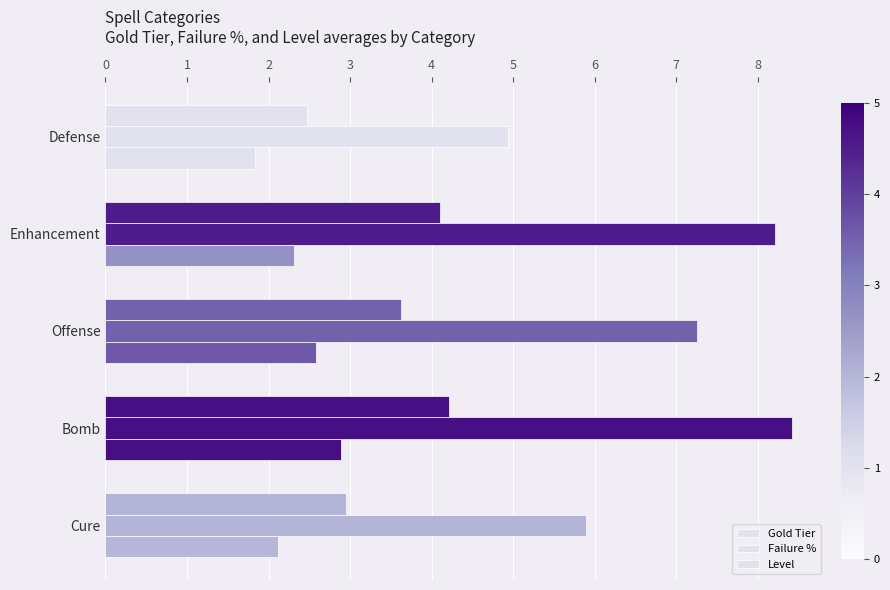

What is the value of the Failure % bar at the 3rd from the left?

7.3